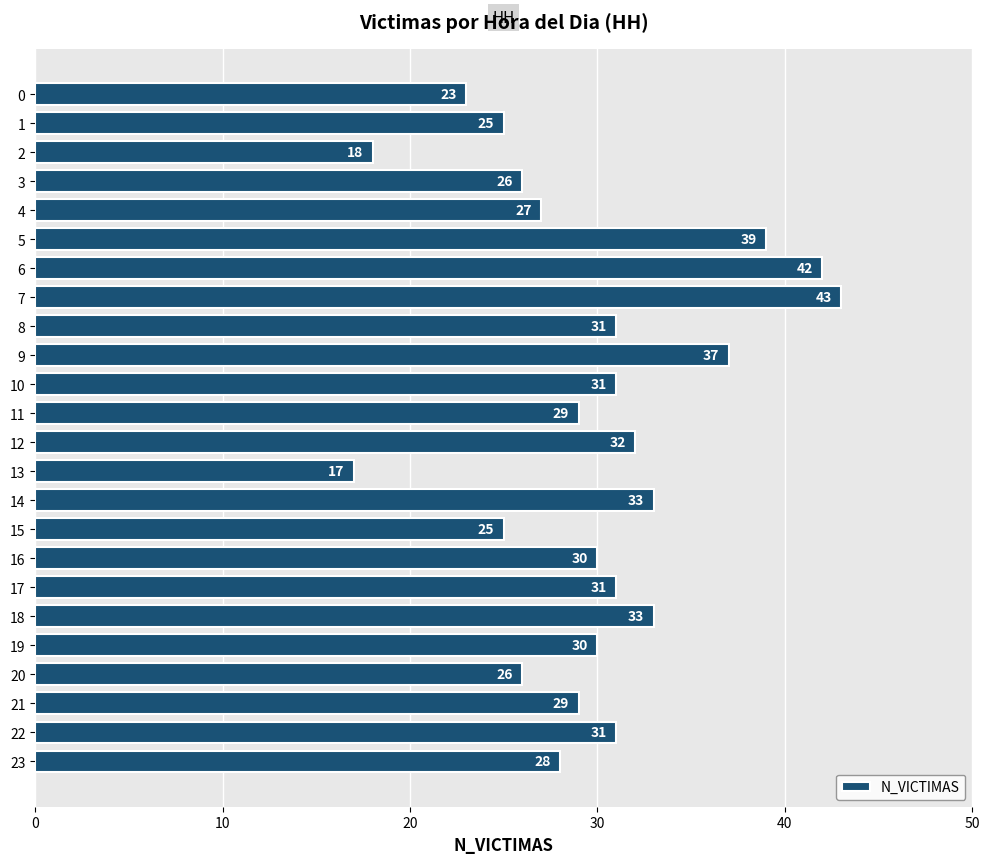

What is the sum of all values?

716